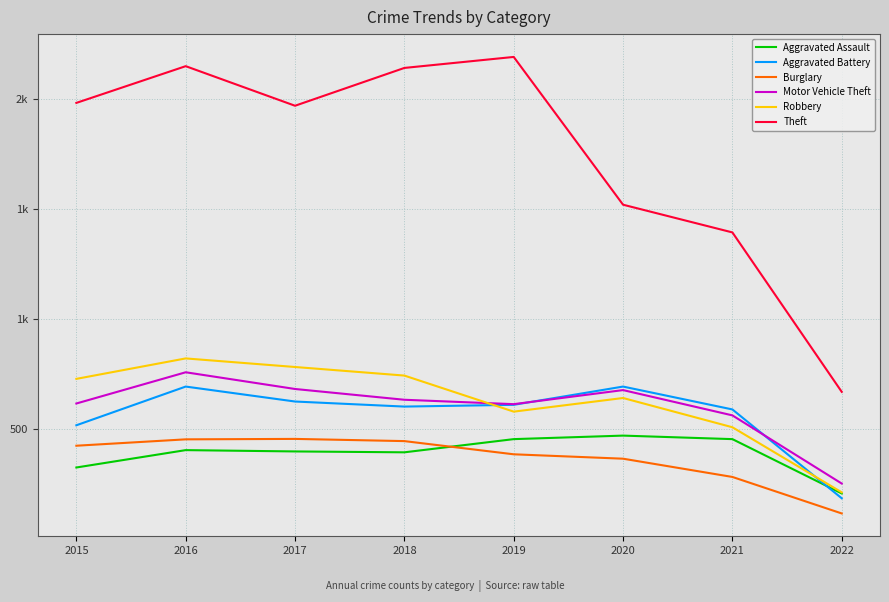

Does the chart have visible grid lines?

Yes